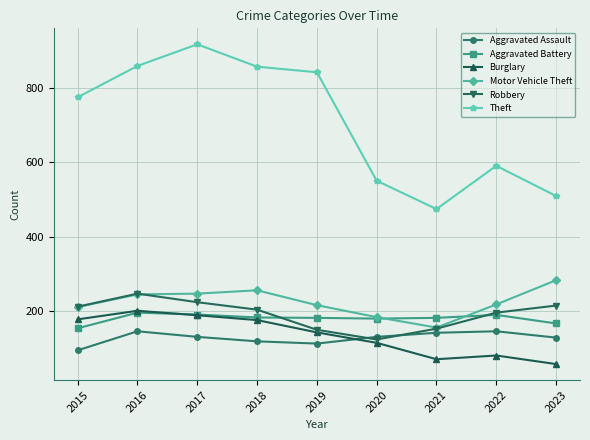

What is the total value across all series at 2021?

1178